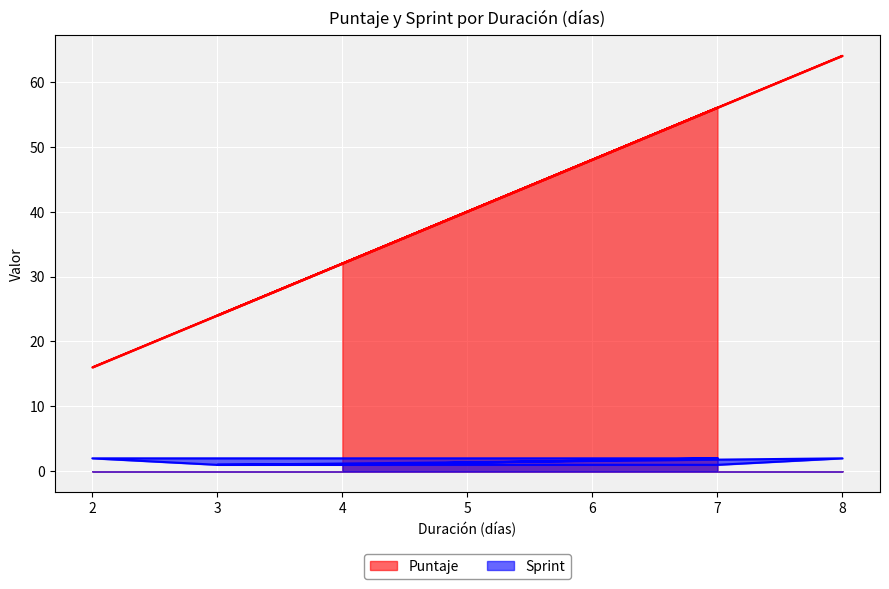

Which series has the widest spread of values?

Puntaje